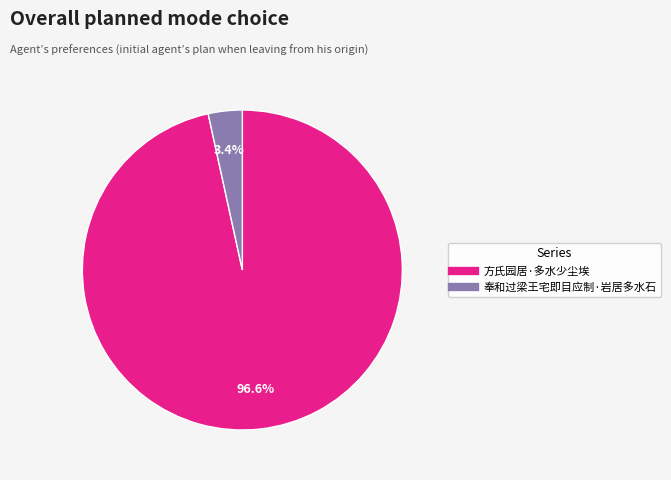

To the nearest percent, what is the difference between the largest and smallest slice percentages?

93%